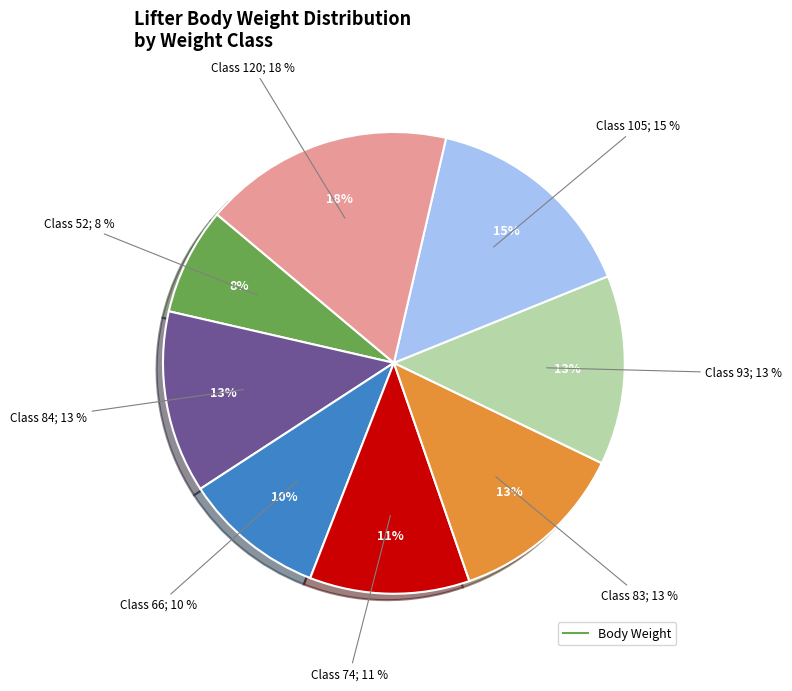

How many slices are in this pie chart?

8